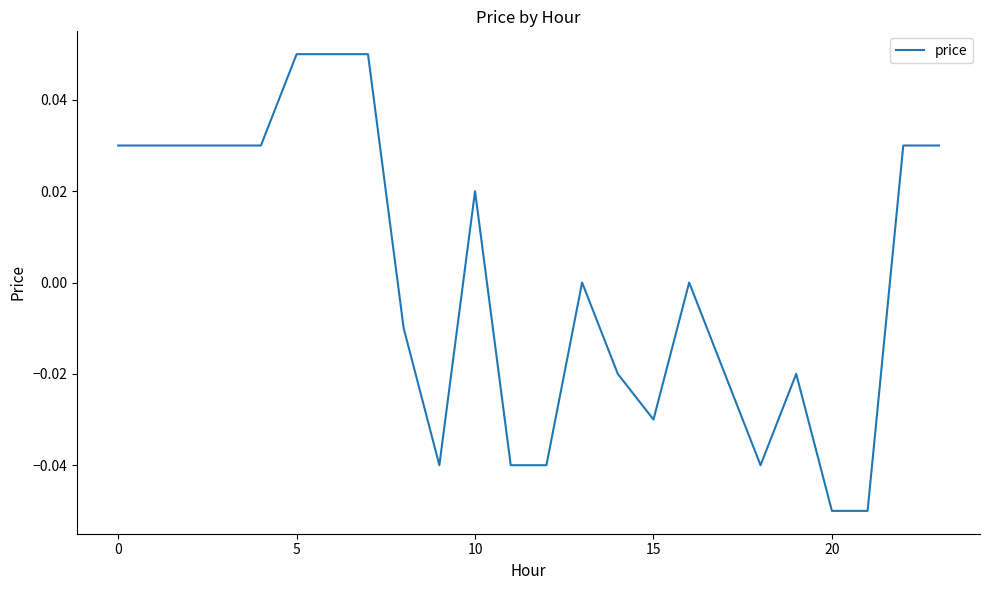

What is the greatest value displayed?

0.1